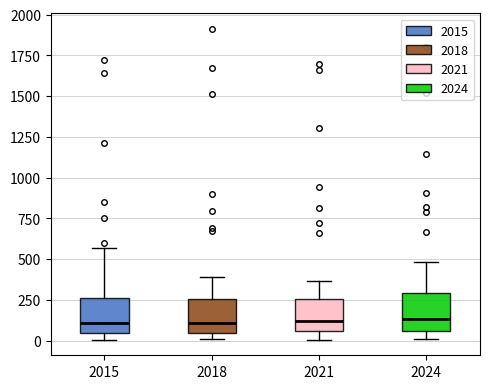

Reading left to right, transcribe this box plot: for each box, give where its median line is, the range the box spans, and where its two whiskers end, as read against the y-axis. The values are not printed on the chart, so give them approximately, as read against the axis.

2015: median 100, box 50 to 250, whiskers 0 to 550
2018: median 100, box 50 to 250, whiskers 0 to 400
2021: median 100, box 50 to 250, whiskers 0 to 350
2024: median 150, box 50 to 300, whiskers 0 to 500